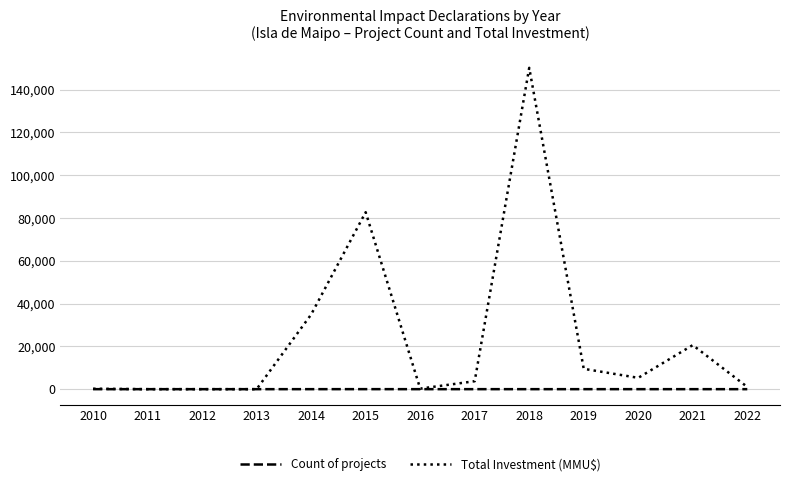

Is this an area chart (filled region under the line)?

No